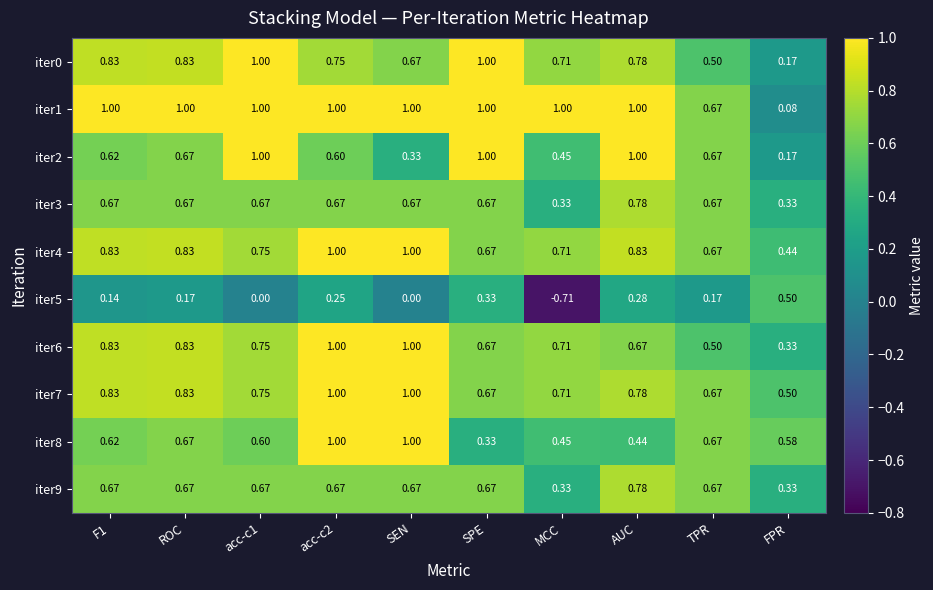

Which label corresponds to the smallest value in the chart?

MCC